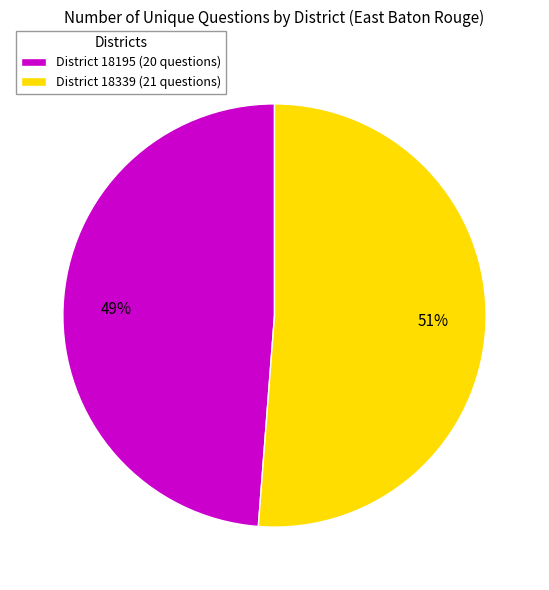

To the nearest percent, what percentage of the pie is District 18339 (21 questions)?

51%